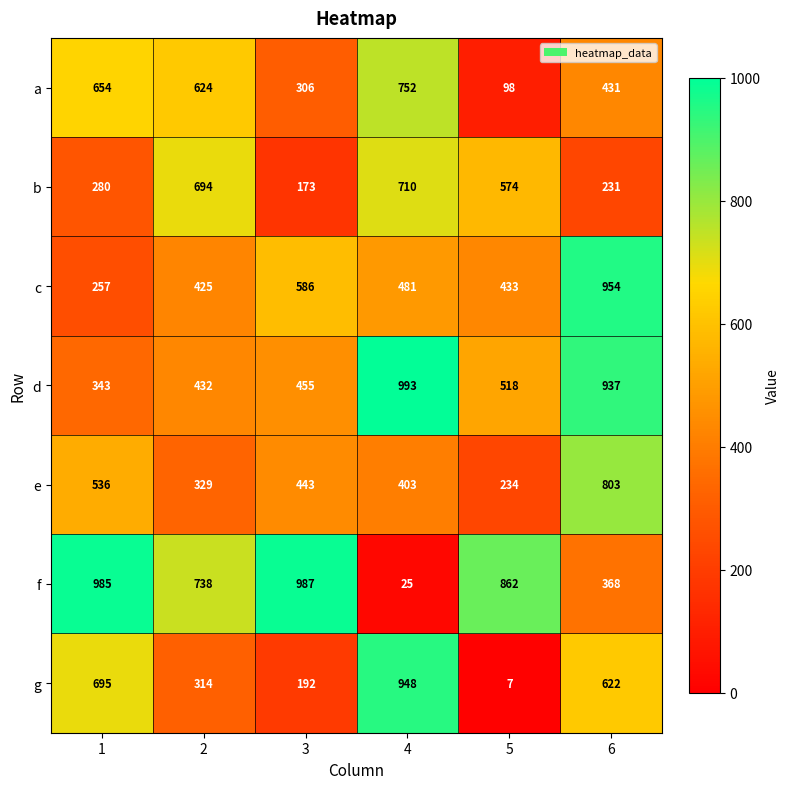

What is the average value of the a series?

478